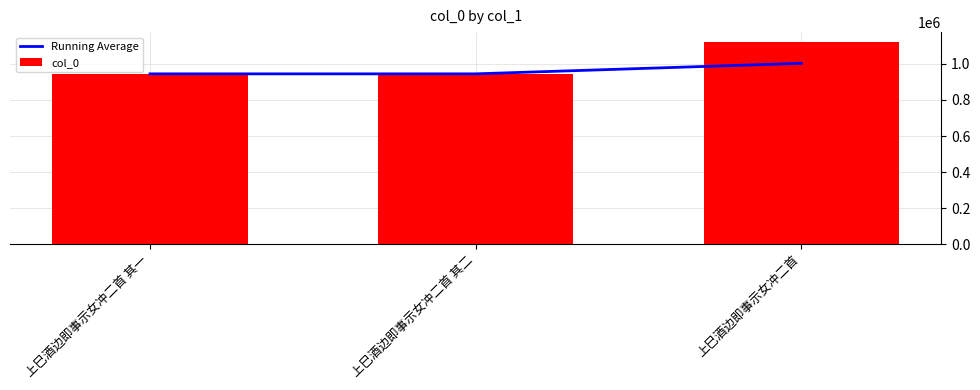

Reading left to right, what are all the values shown in this chart?

Running Average: 944573.0	944572.5	1003042.7
col_0: 944573.0	944572.0	1119983.0